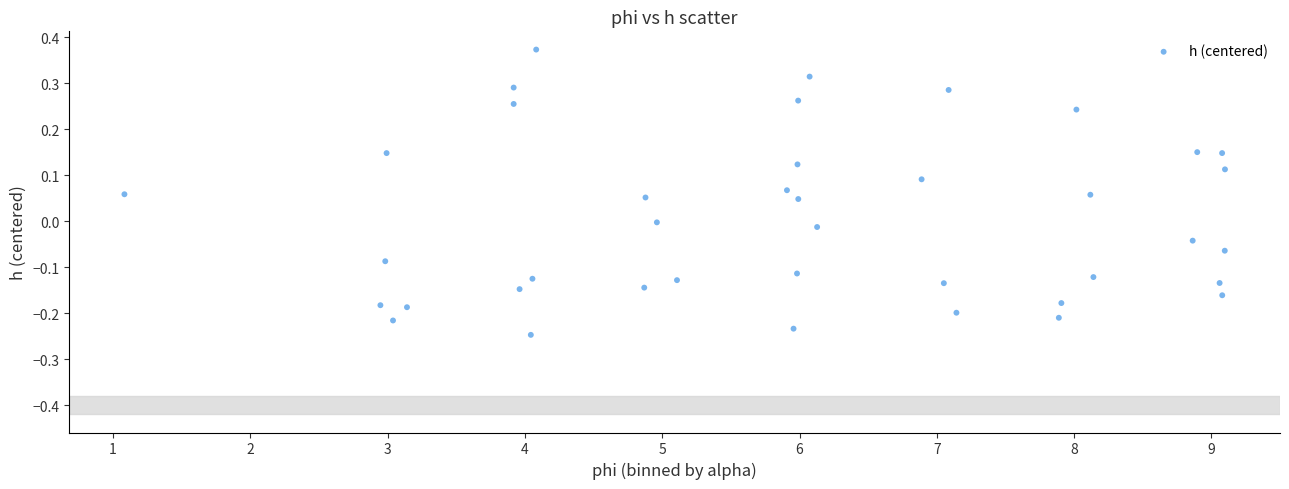

What is the range of Y values (max minus min)?

0.6